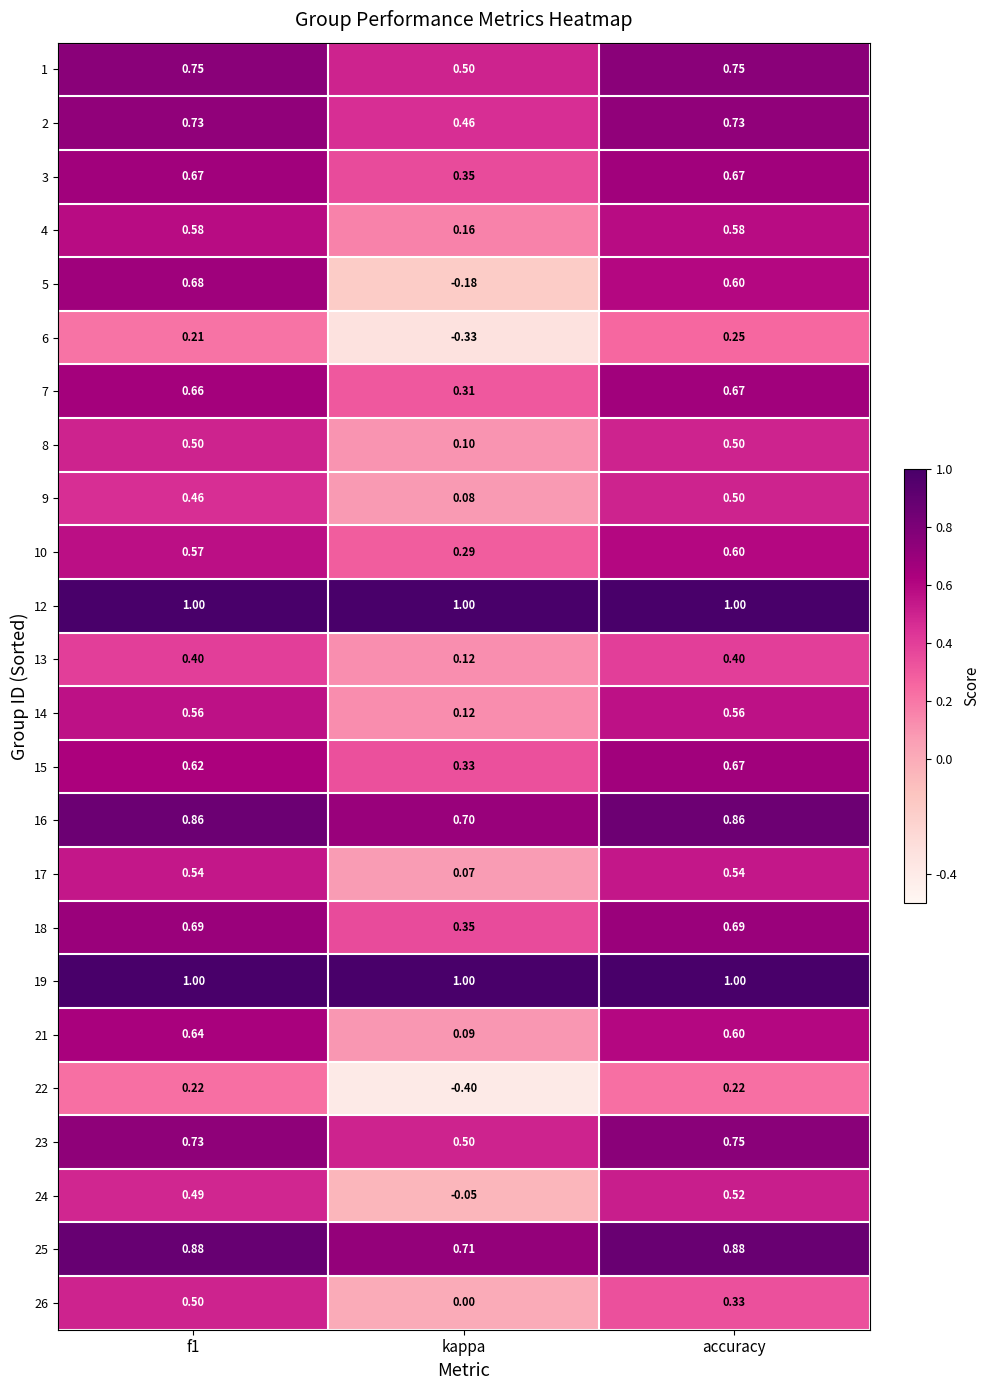

Where is 18 nearest to the value 0?

kappa